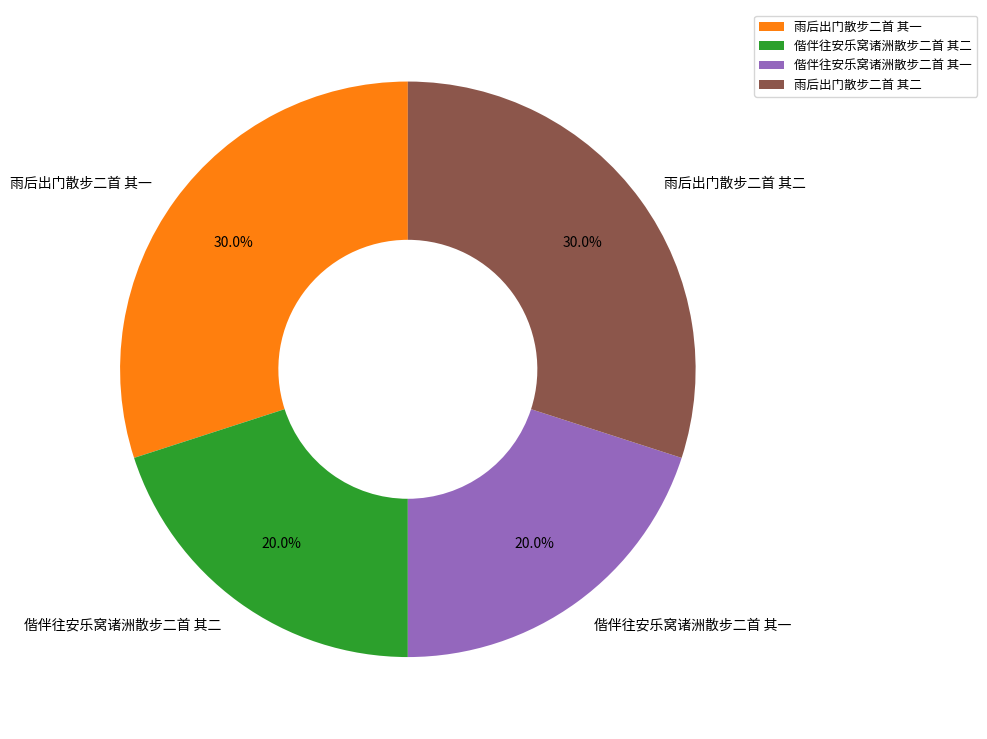

Approximately how many times larger is the value at 偕伴往安乐窝诸洲散步二首 其一 compared to 雨后出门散步二首 其二?

0.7